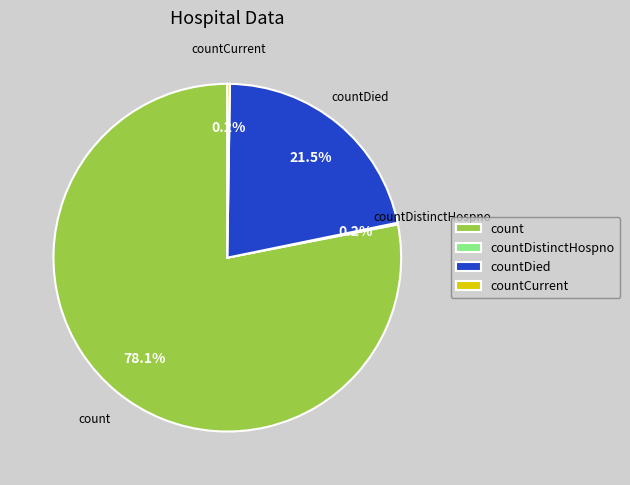

What is the majority slice?

count